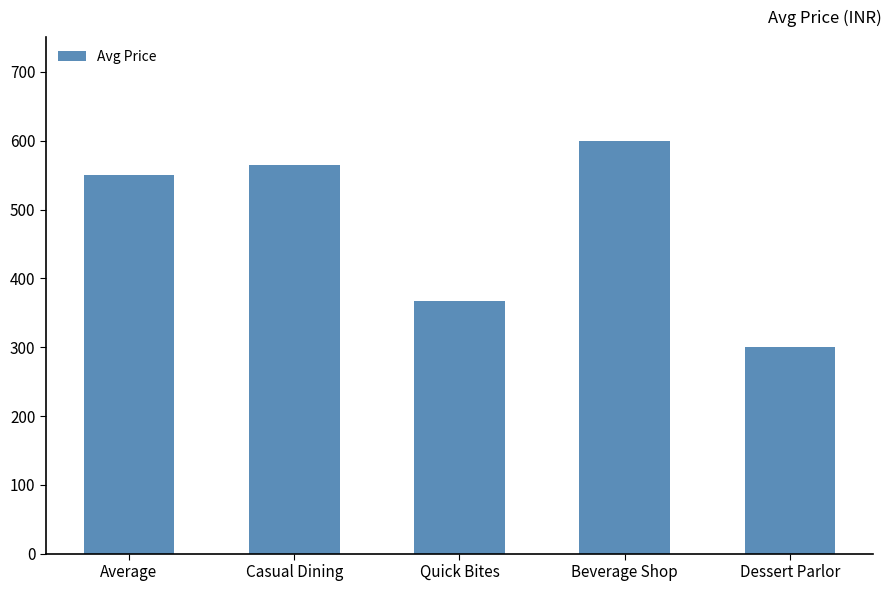

Reading right to left, transcribe all the data shown in this chart.

Dessert Parlor=300	Beverage Shop=600	Quick Bites=367	Casual Dining=564	Average=550